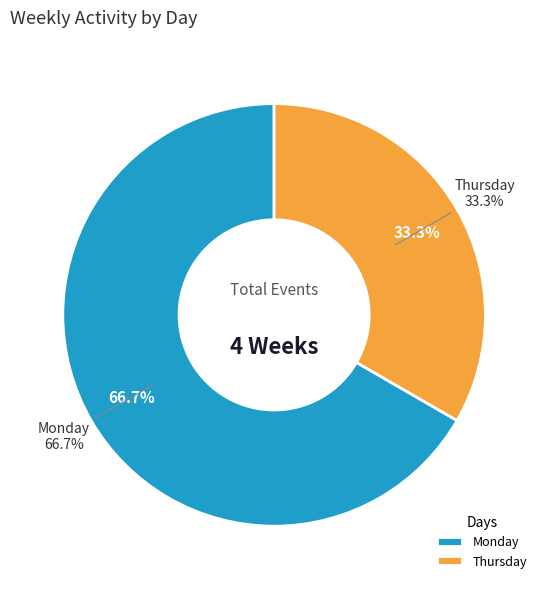

Do 2022-12-12 and 2022-12-19 together represent more than half of the pie?

No